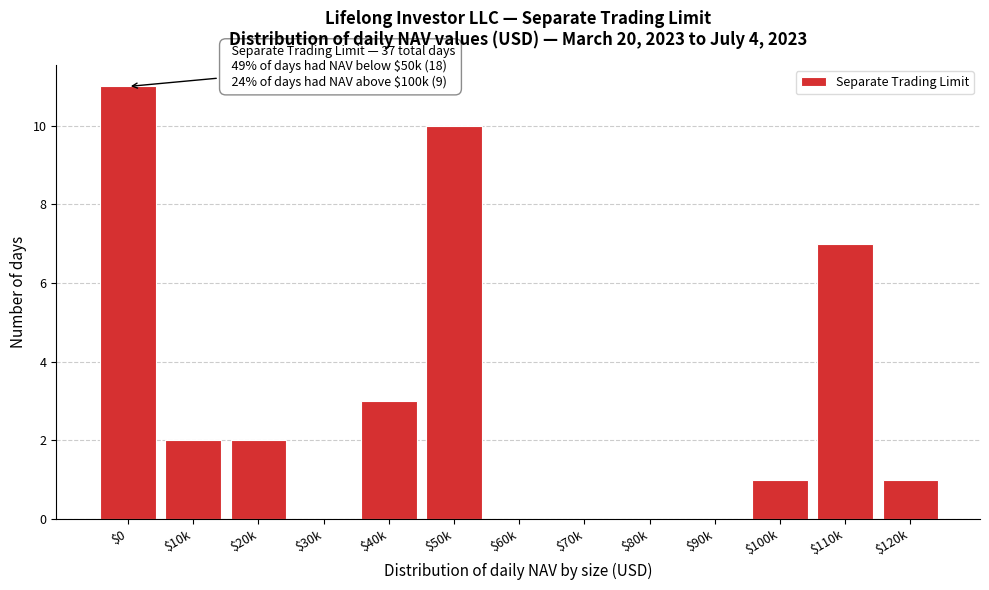

What is the sum of all values?

37